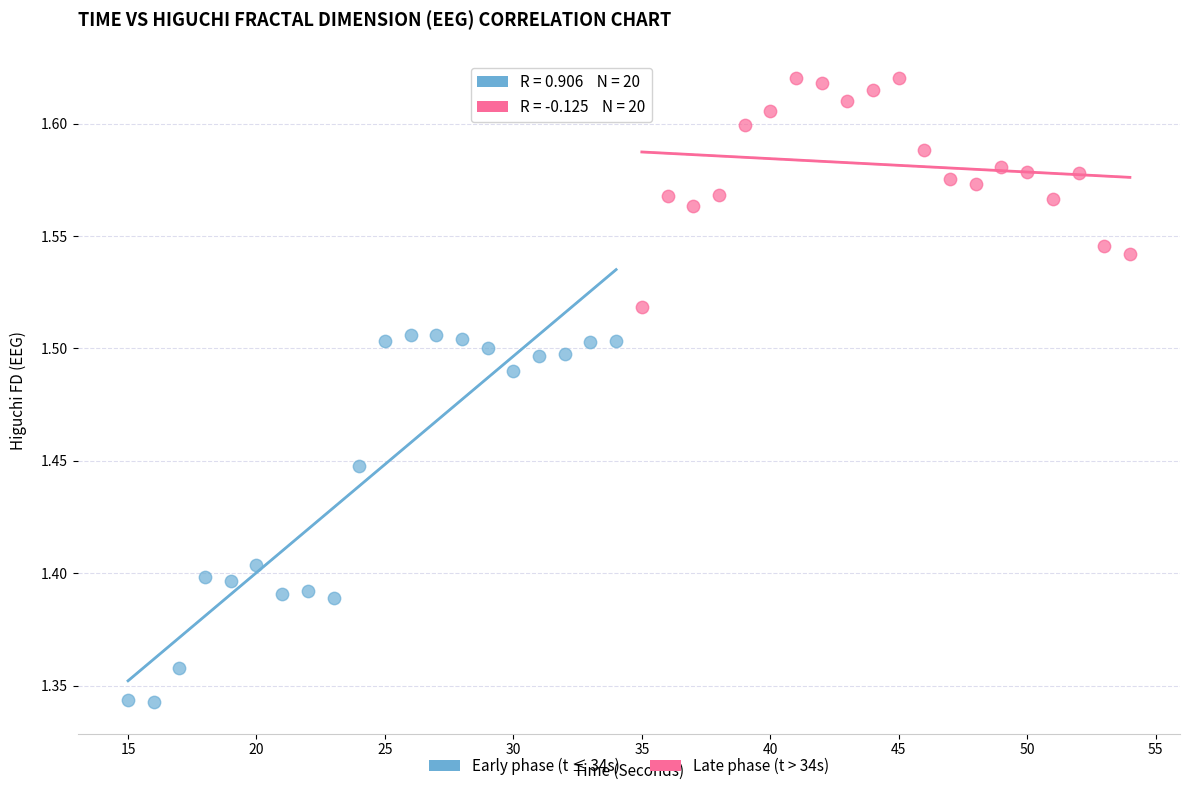

Which series reaches the maximum Y coordinate?

Late phase (t > 34s)